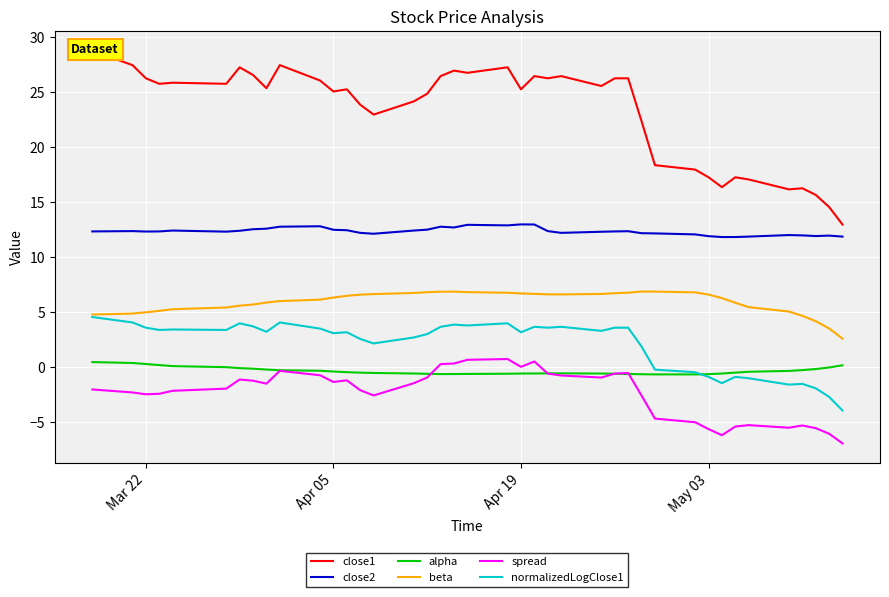

Count the number of categories in the chart.

40